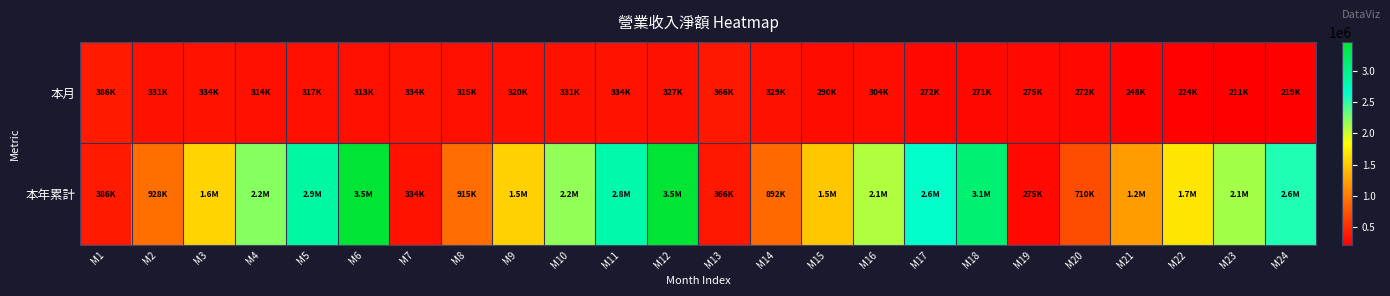

Rank the series by their maximum value, from lowest to highest.

本月, 本年累計